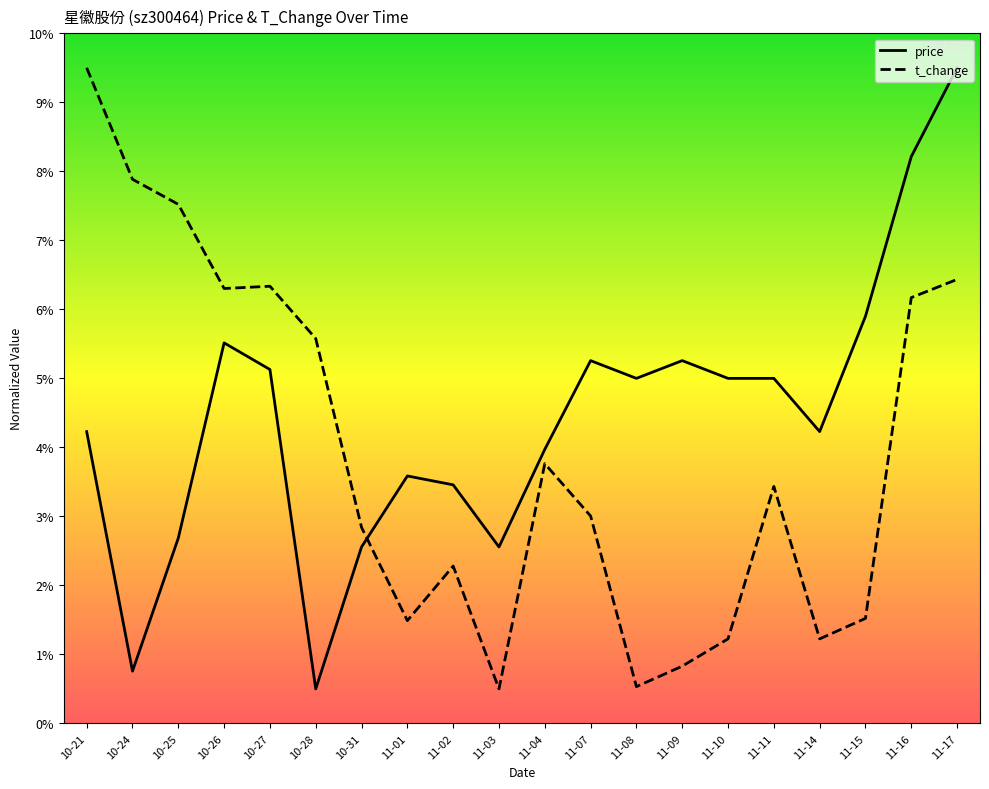

What position from the left is 10-31?

7